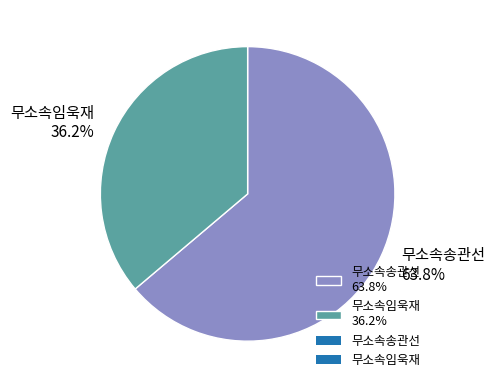

To the nearest percent, what percentage of the pie is 무소속임욱재?

36%